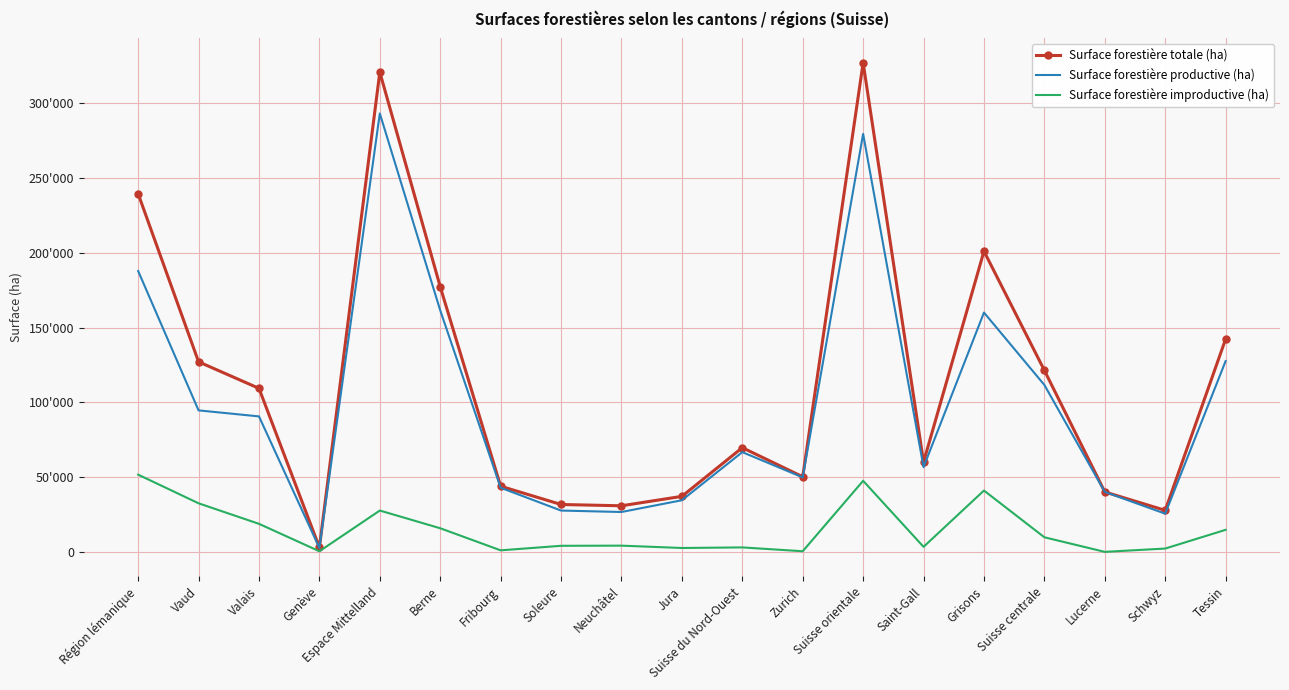

List the series in order of their peak value, lowest first.

Surface forestière improductive (ha), Surface forestière productive (ha), Surface forestière totale (ha)